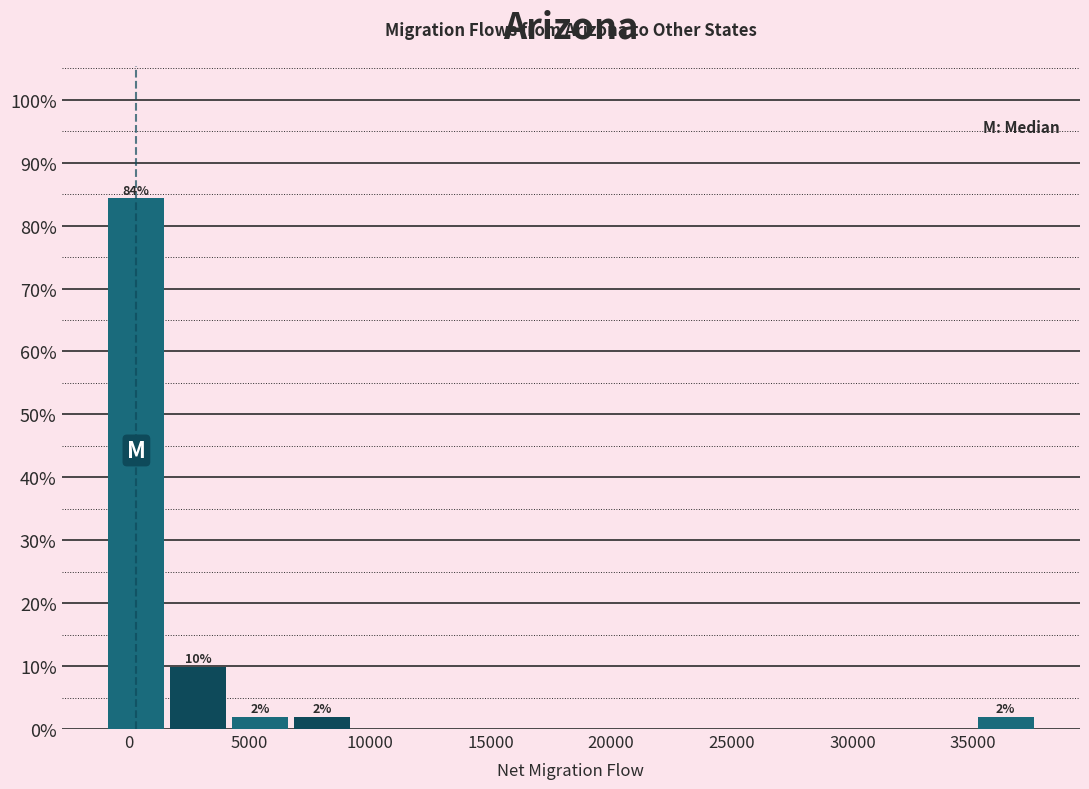

Over which range of the x-axis is the bar tallest?

-1000 to 1500